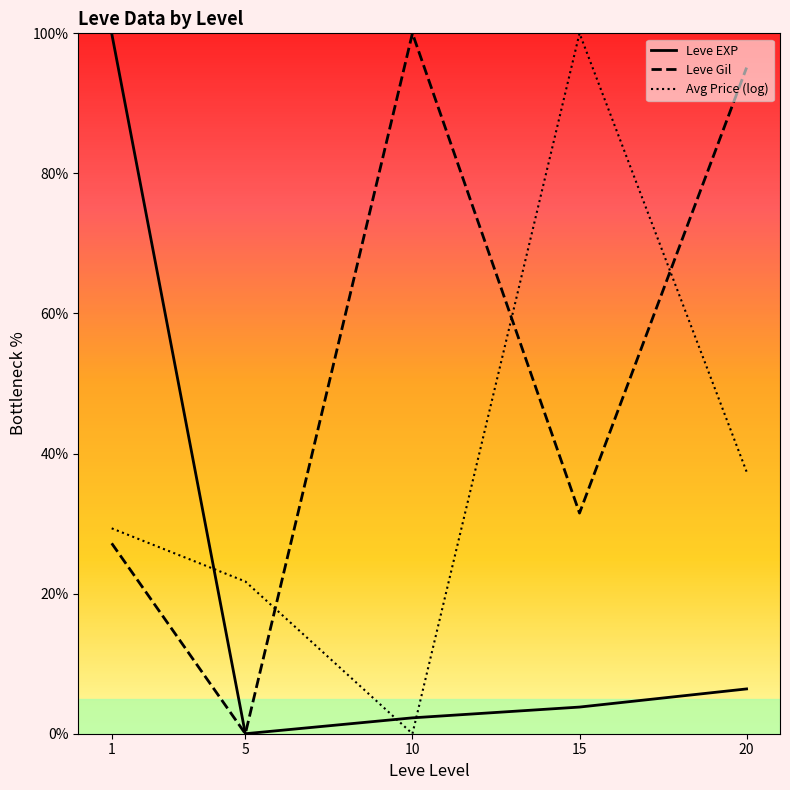

Reading right to left, extract all data points from this chart.

Leve EXP: 20=6.4	15=3.8	10=2.3	5=0.0	1=100.0
Leve Gil: 20=95.1	15=31.5	10=100.0	5=0.0	1=27.2
Avg Price (log): 20=37.4	15=100.0	10=0.0	5=21.7	1=29.3